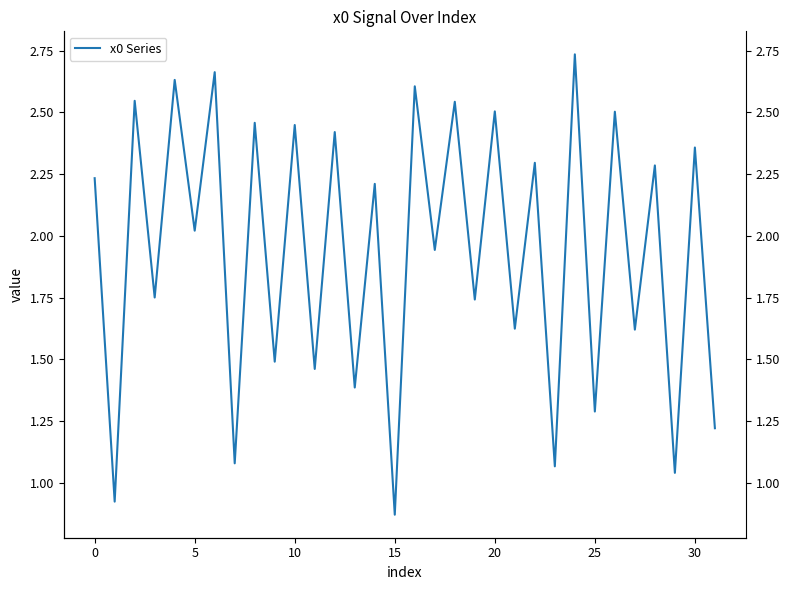

The chart shows a value of 1.7 at 10. True or false?

False